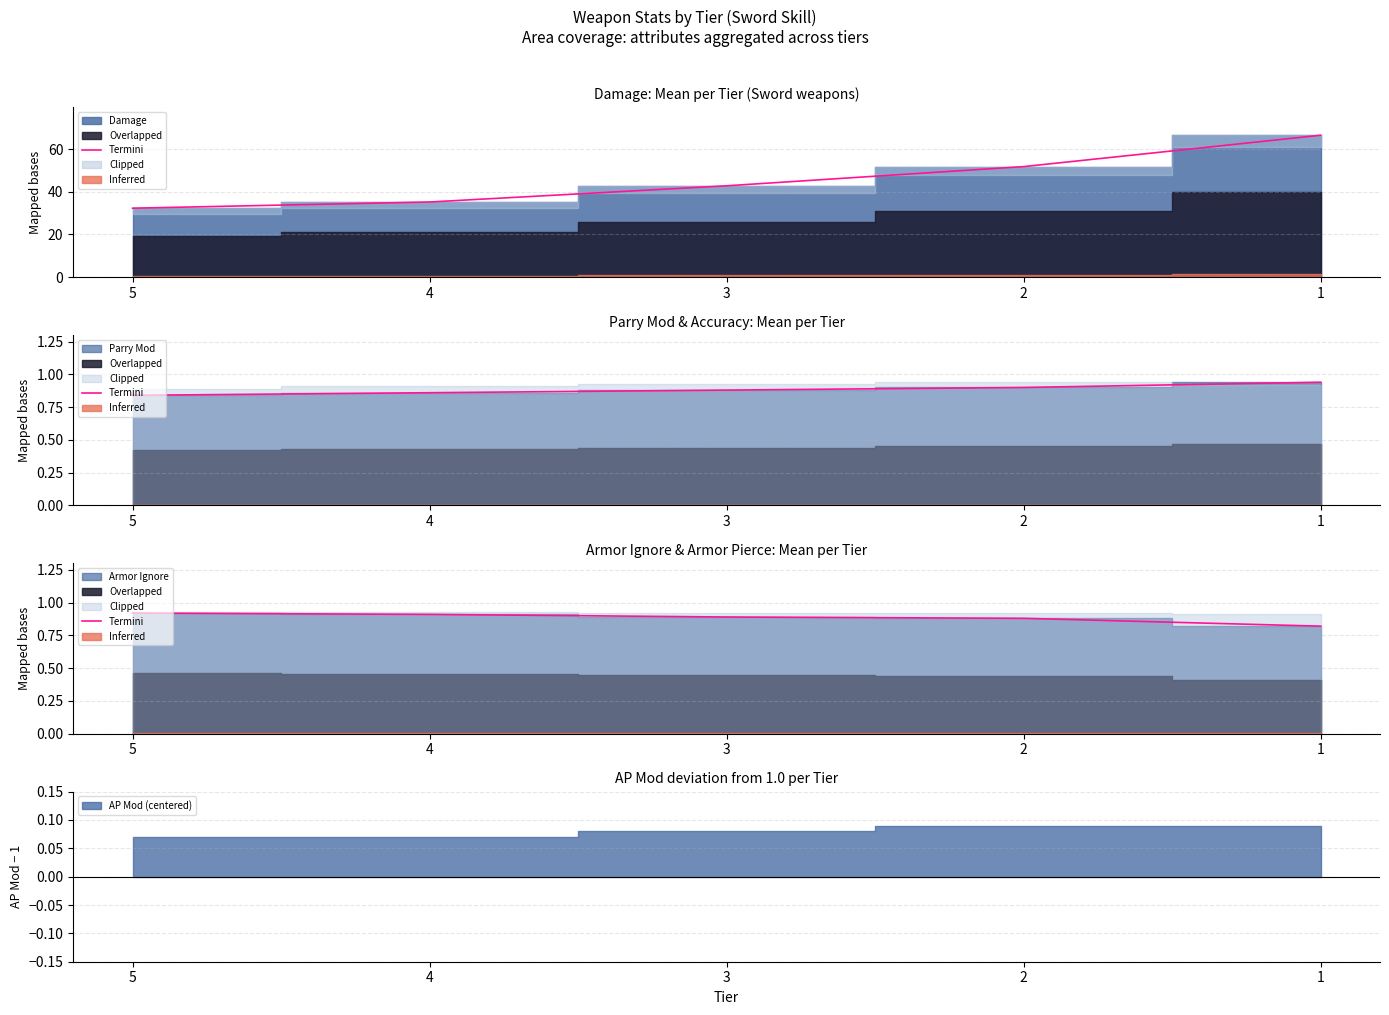

Reading right to left, extract all data points from this chart.

1=0.8	2=0.9	3=0.9	4=0.9	5=0.9